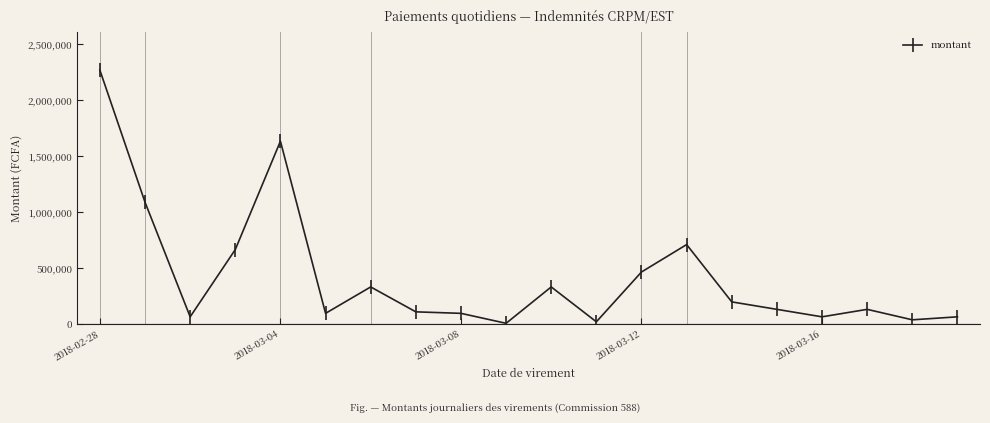

Reading left to right, extract all data points from this chart.

2269500	1090250	66750	667500	1635375	97900	333750	111250	97900	8900	333750	22250	467250	712000	200250	133500	66750	133500	40050	66750